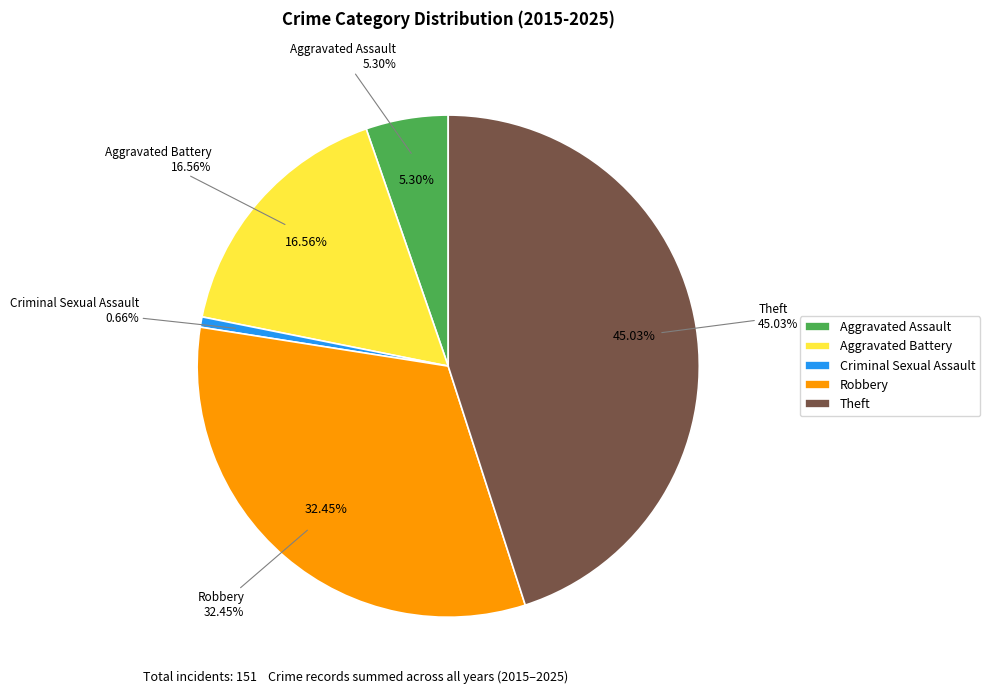

To the nearest percent, what is the difference between the Aggravated Battery and Robbery slice percentages?

16%